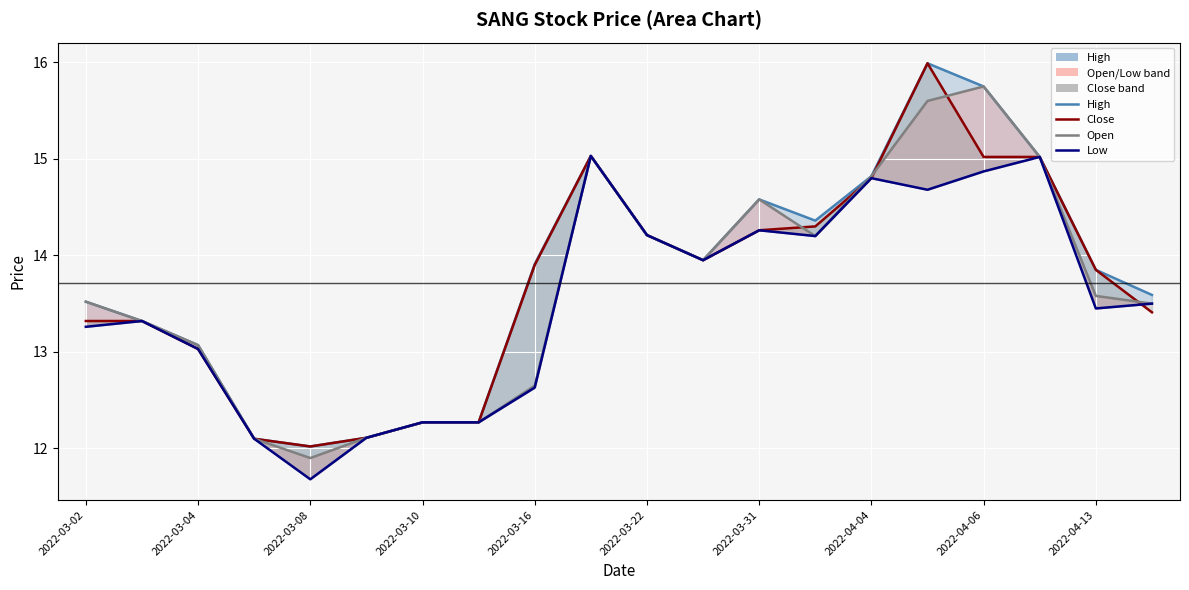

Is the value of High at 2022-04-13 greater than the value of Open at 2022-03-04?

Yes